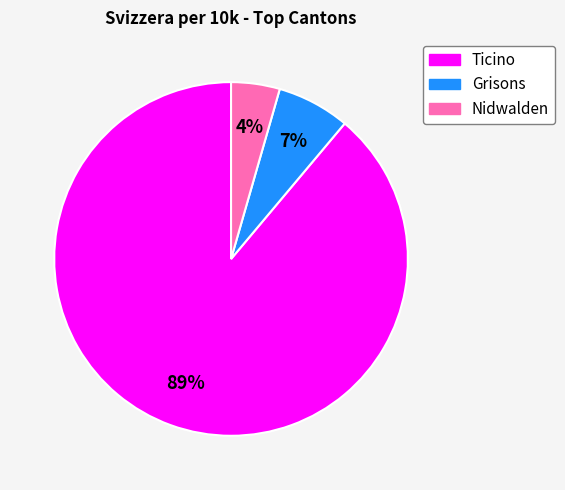

What percentage is the Nidwalden slice, to the nearest percent?

4%